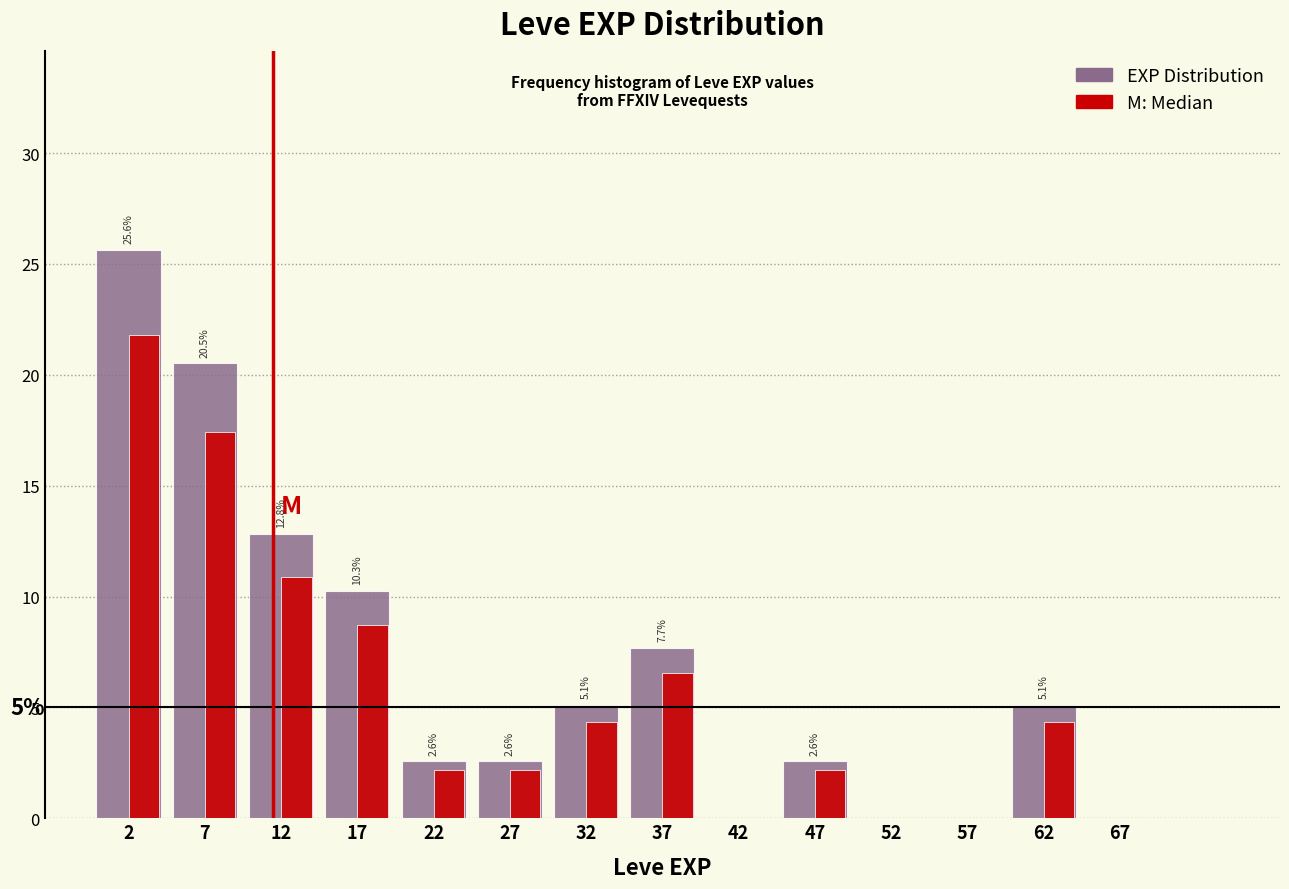

What is the greatest value displayed?

25.6